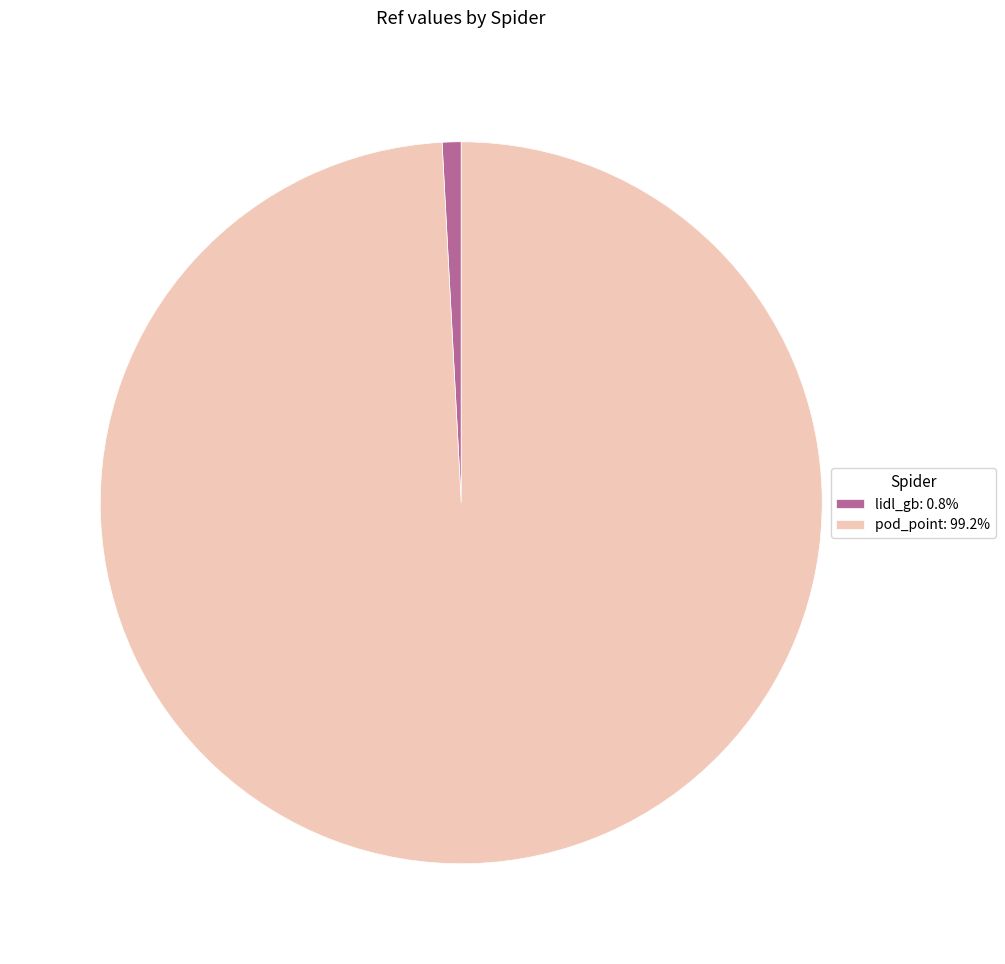

Approximately how many times larger is the value at pod_point: 99.2% compared to lidl_gb: 0.8%?

117.2